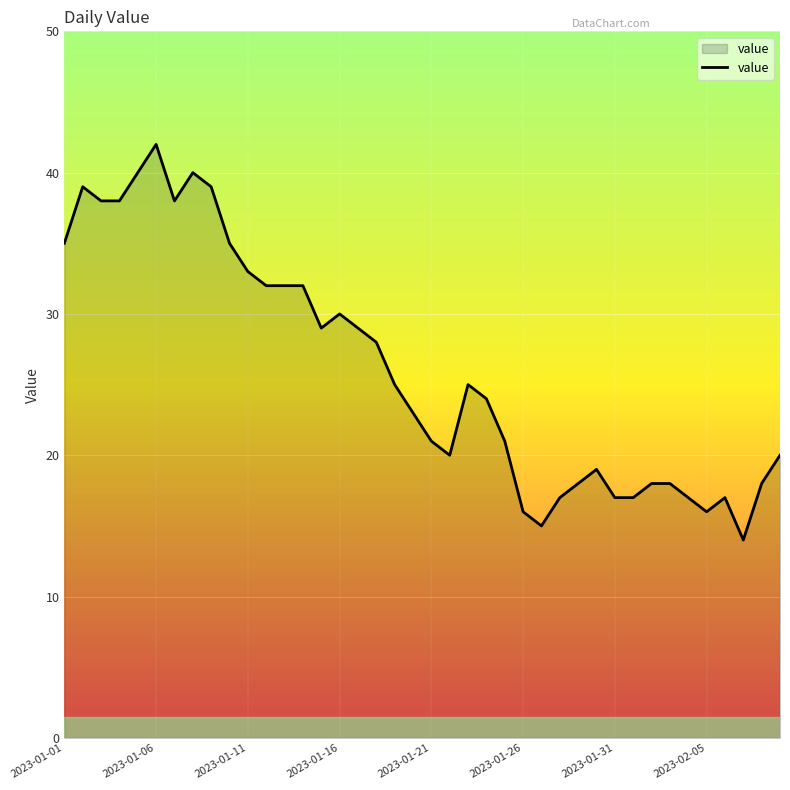

What is the difference between the maximum and minimum values?

28